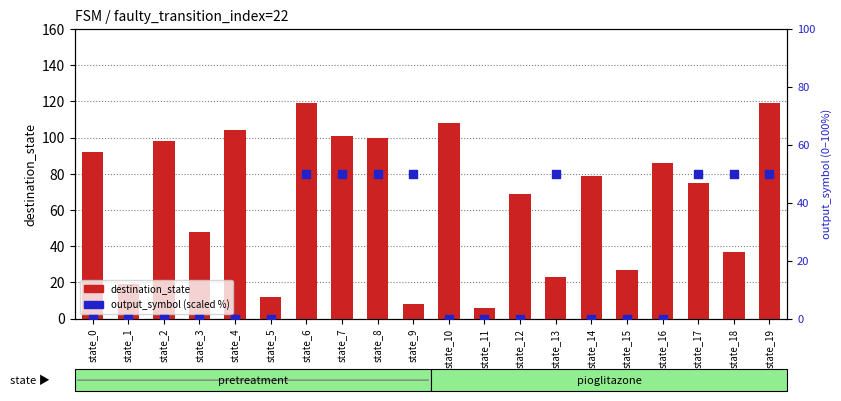

What is the total value across all series at state_10?

108